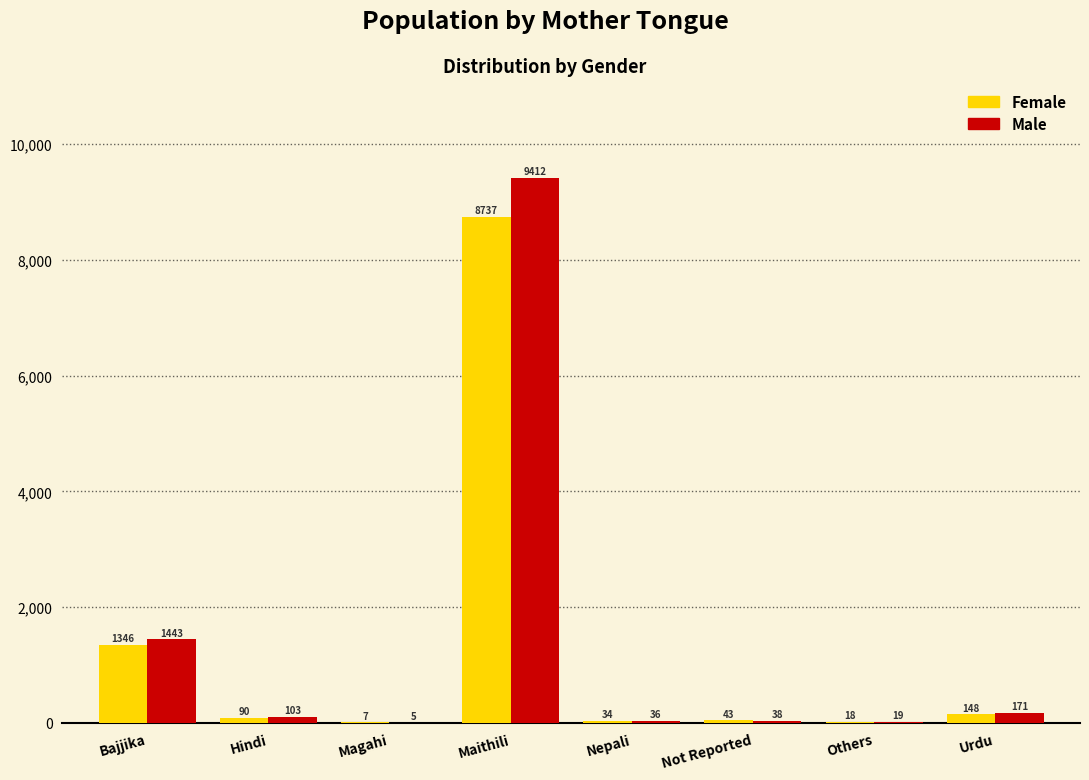

Reading left to right, what are all the values shown in this chart?

Female: Bajjika=1346	Hindi=90	Magahi=7	Maithili=8737	Nepali=34	Not Reported=43	Others=18	Urdu=148
Male: Bajjika=1443	Hindi=103	Magahi=5	Maithili=9412	Nepali=36	Not Reported=38	Others=19	Urdu=171